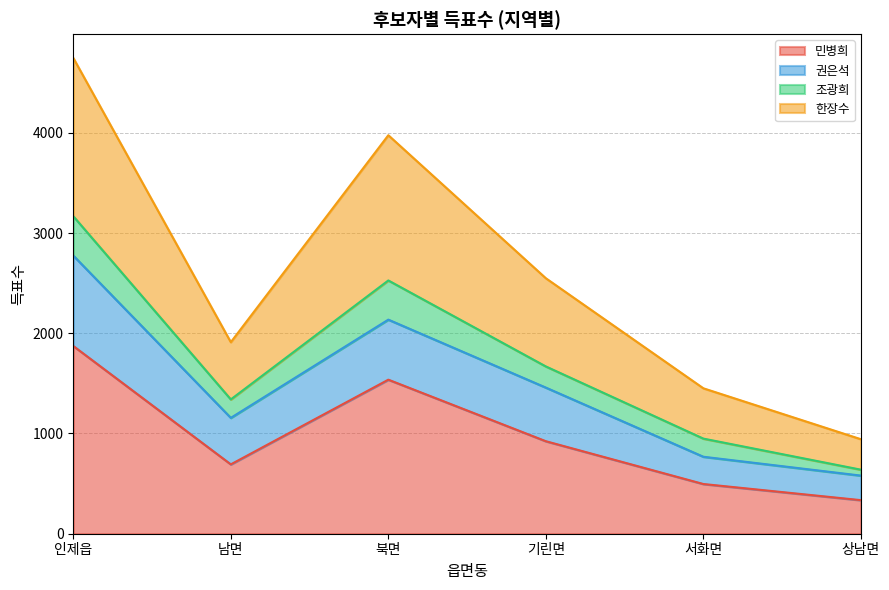

Which category has the lowest value in the 민병희 series?

상남면